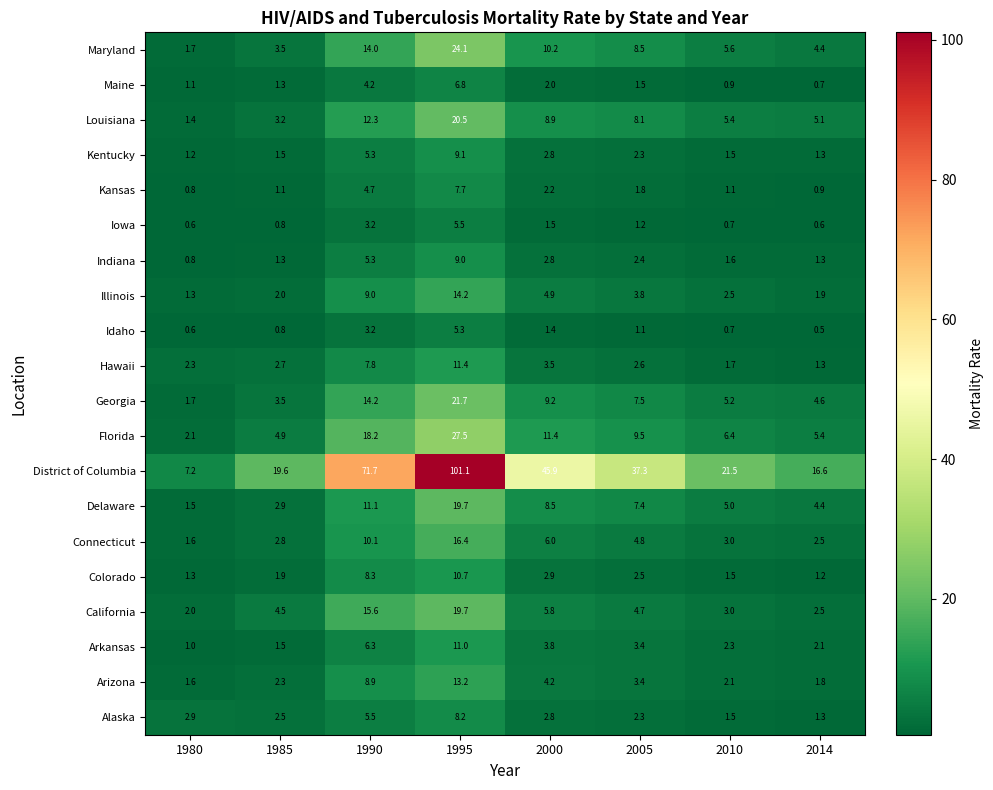

Which category has the highest value in the Alaska series?

1995